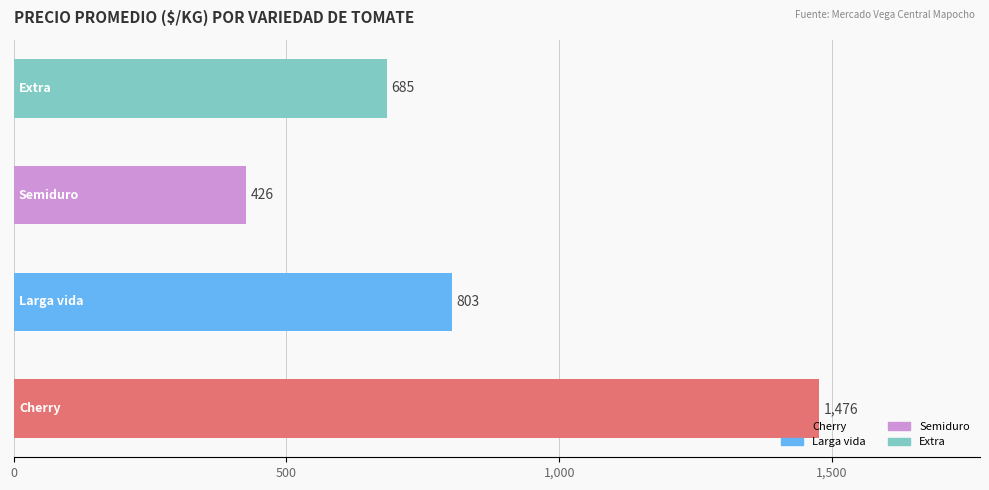

Count the values in the range 685 to 1476.

3